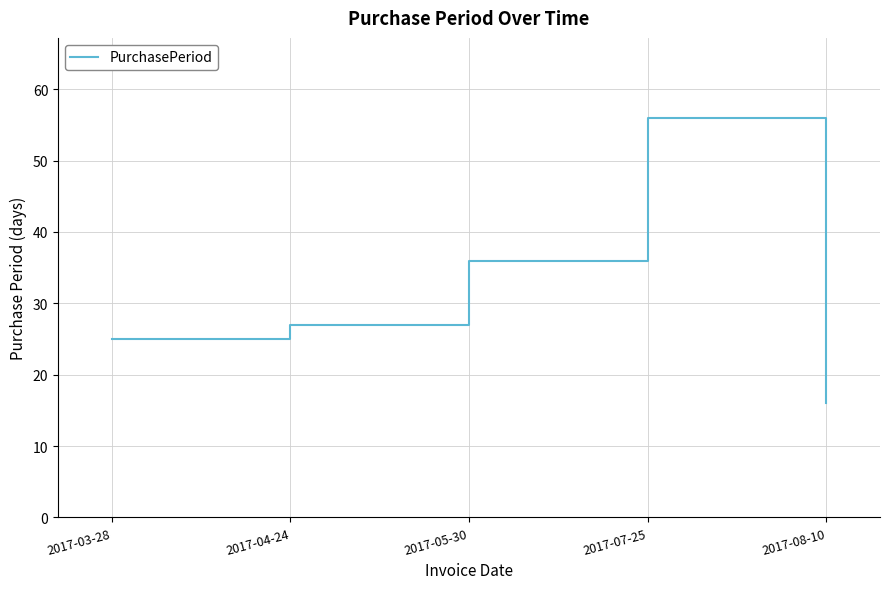

What is the ratio of the value at 2017-07-25 to the value at 2017-03-28?

2.2